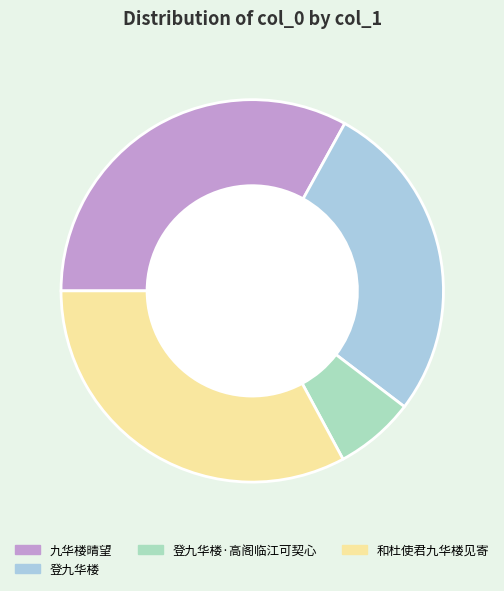

Is the sum of 九华楼晴望 and 和杜使君九华楼见寄 greater than half?

Yes